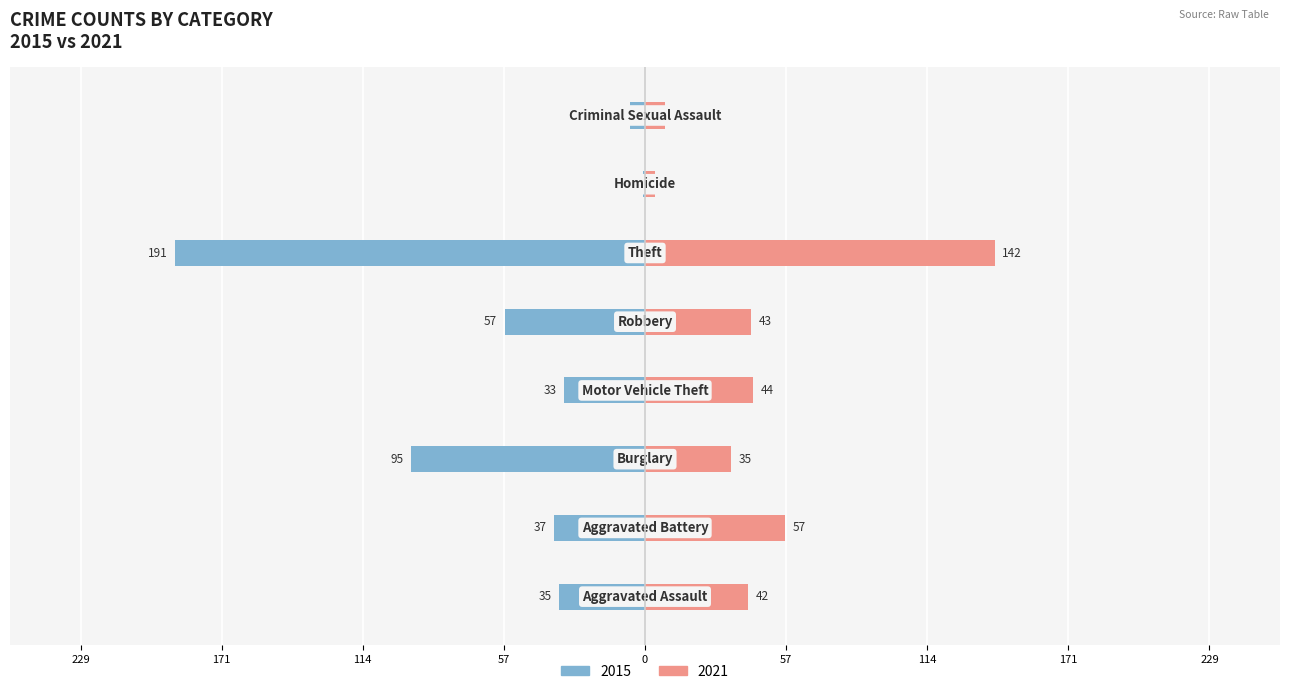

How many groups of bars are there?

8